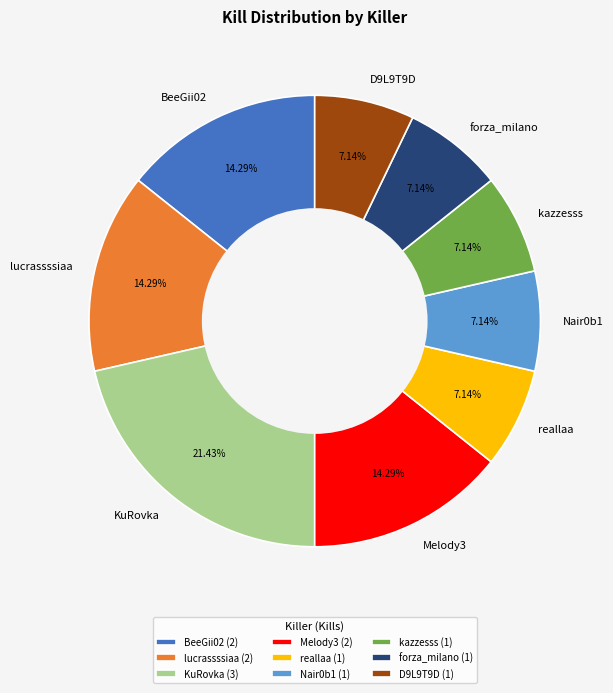

What percentage is the D9L9T9D slice, to the nearest percent?

7%